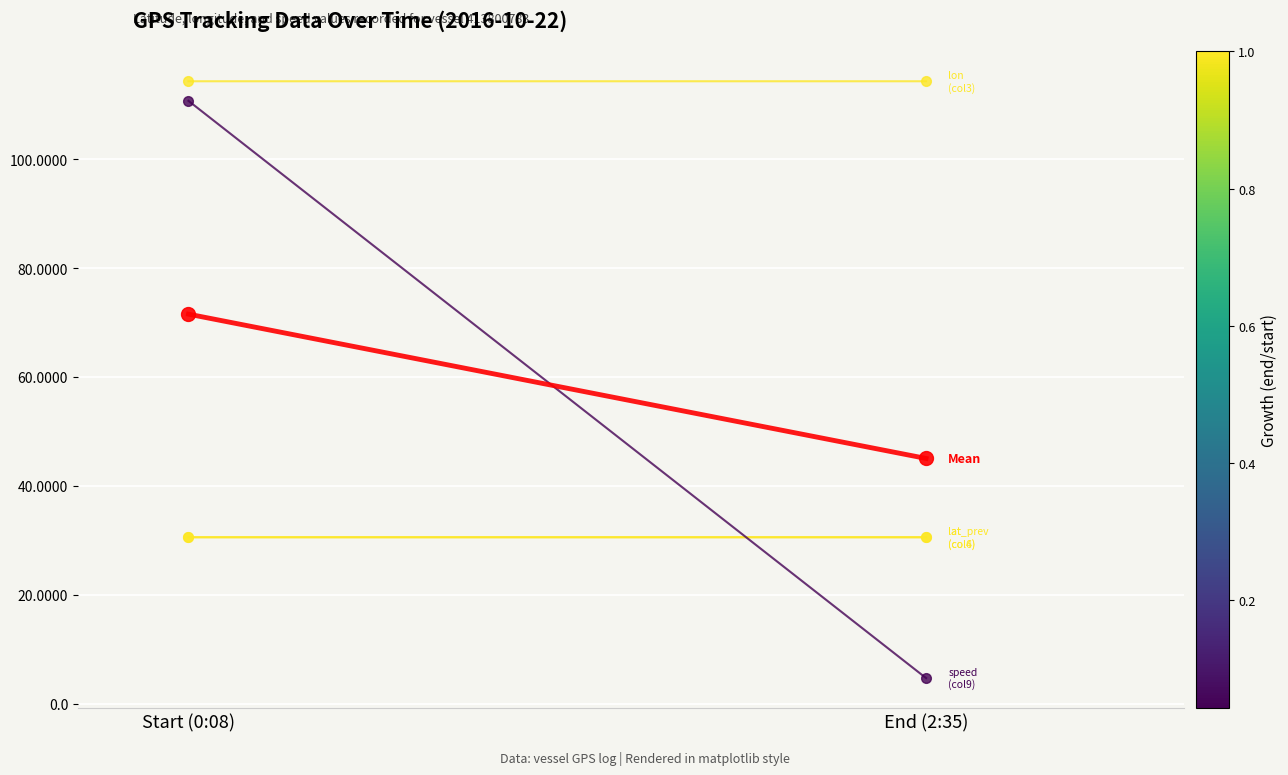

Rank the series at Start (0:08) from highest to lowest value.

lon (col3), speed (col9), Mean (all series), lat (col4), lat_prev (col6)